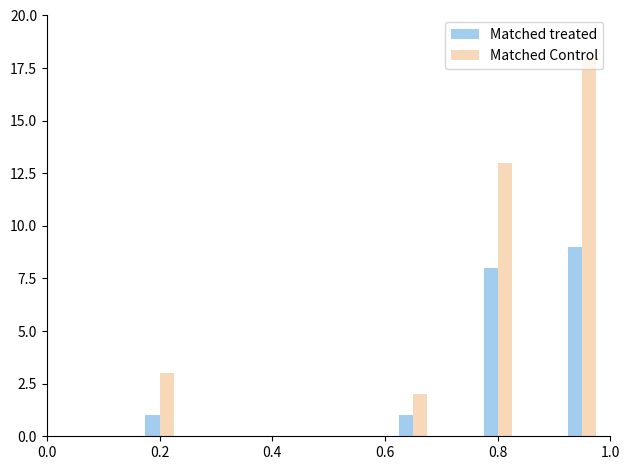

What is the maximum value for Matched treated?

9